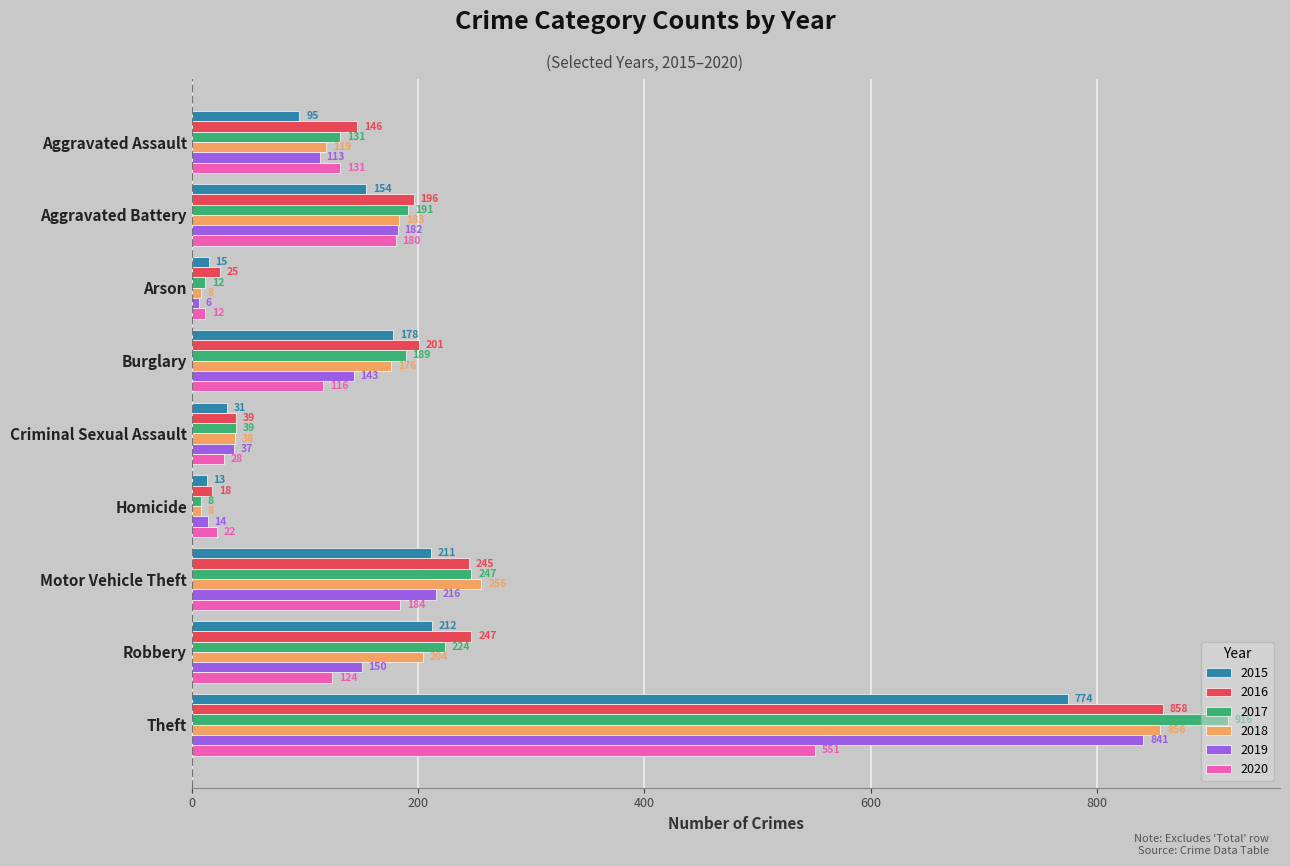

Which series has the largest total across all categories?

2016